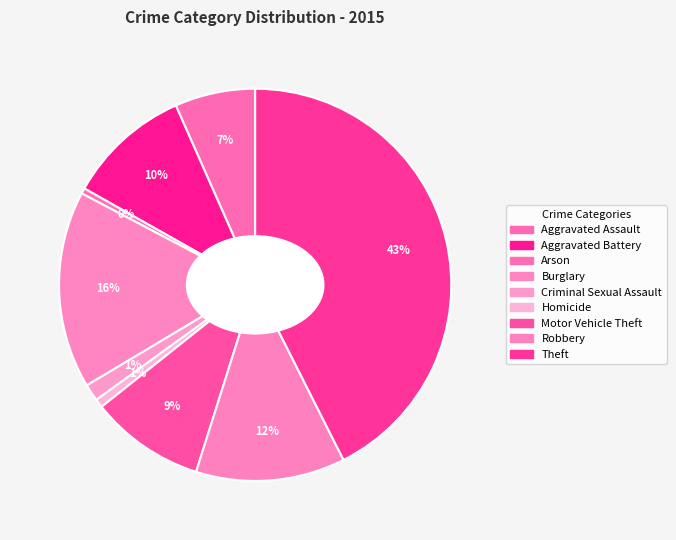

How many segments does this pie chart have?

9